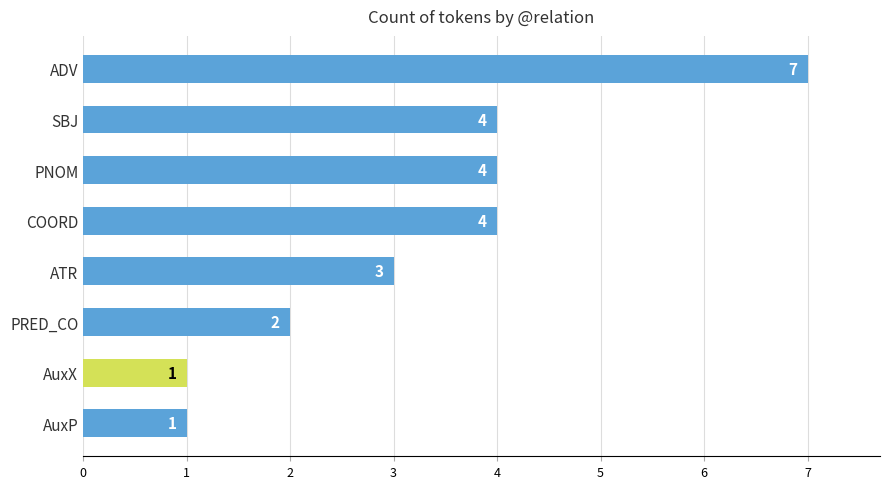

Count the values in the range 2 to 4.

5